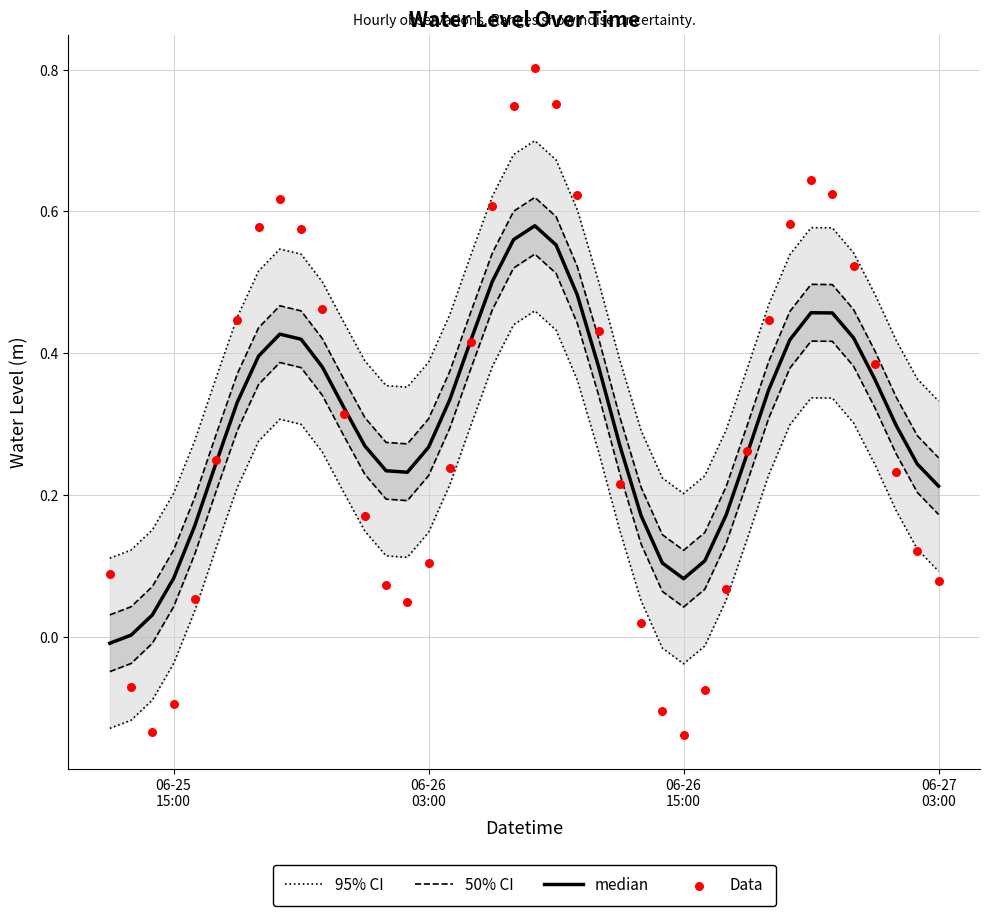

Which series has the widest spread of Y values?

Data